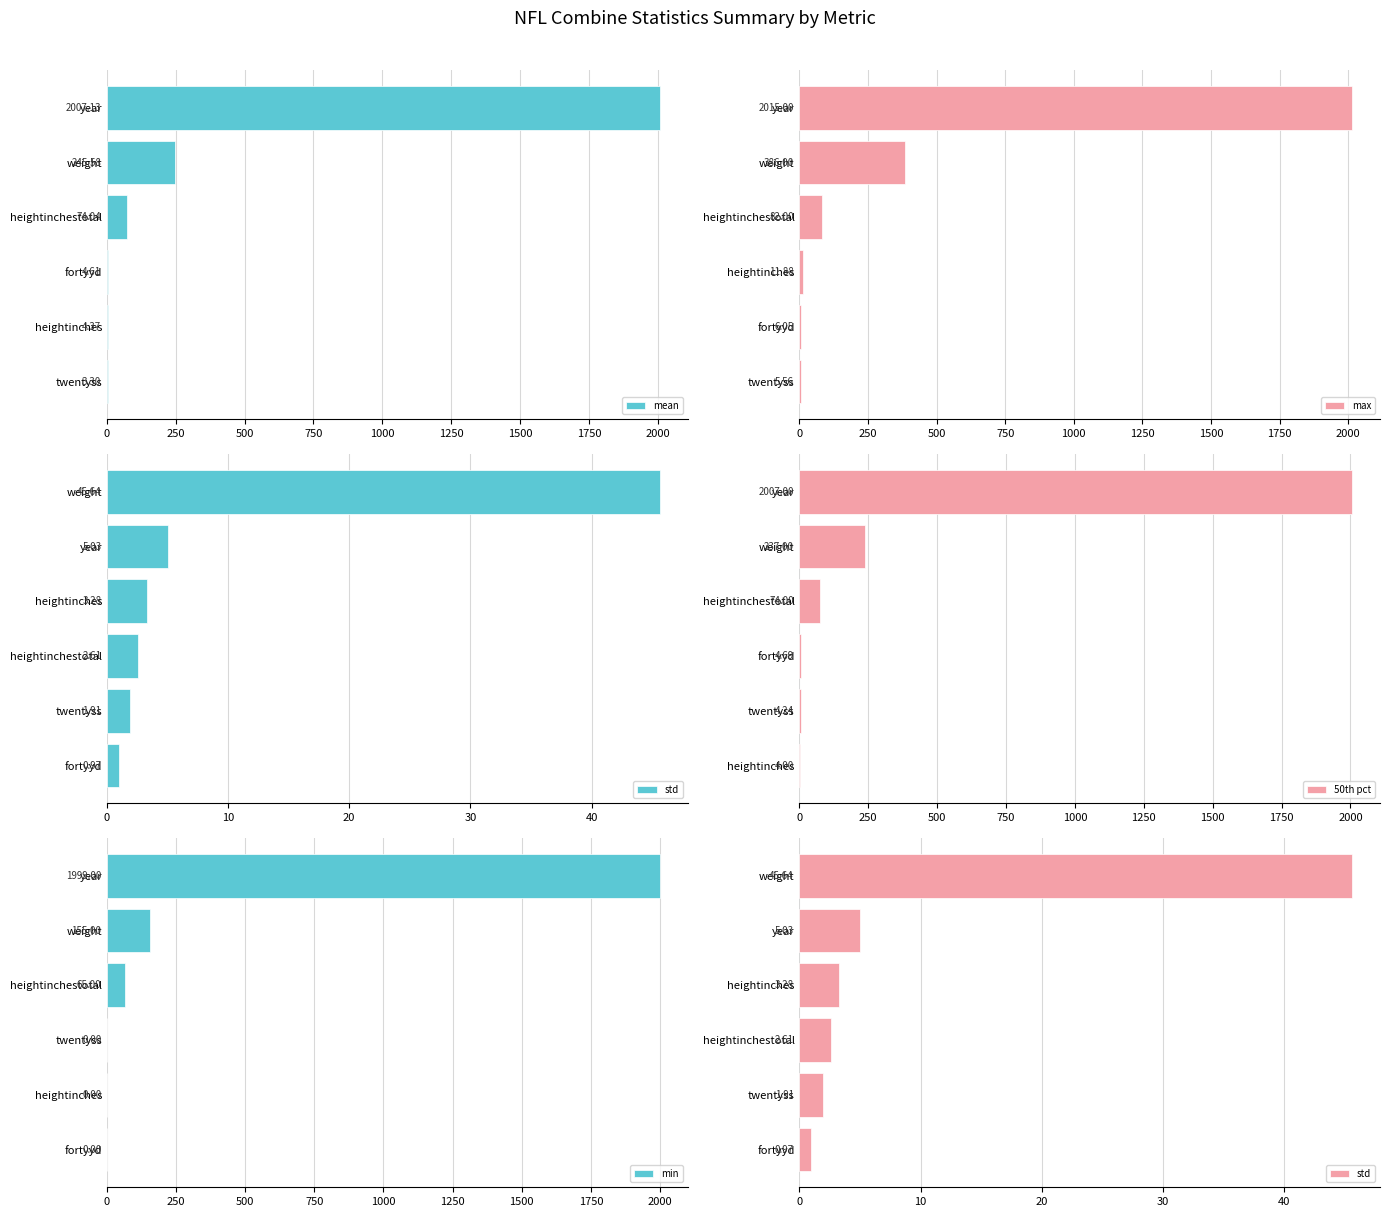

What is the sum of the max values at heightinches and twentyss?

17.4